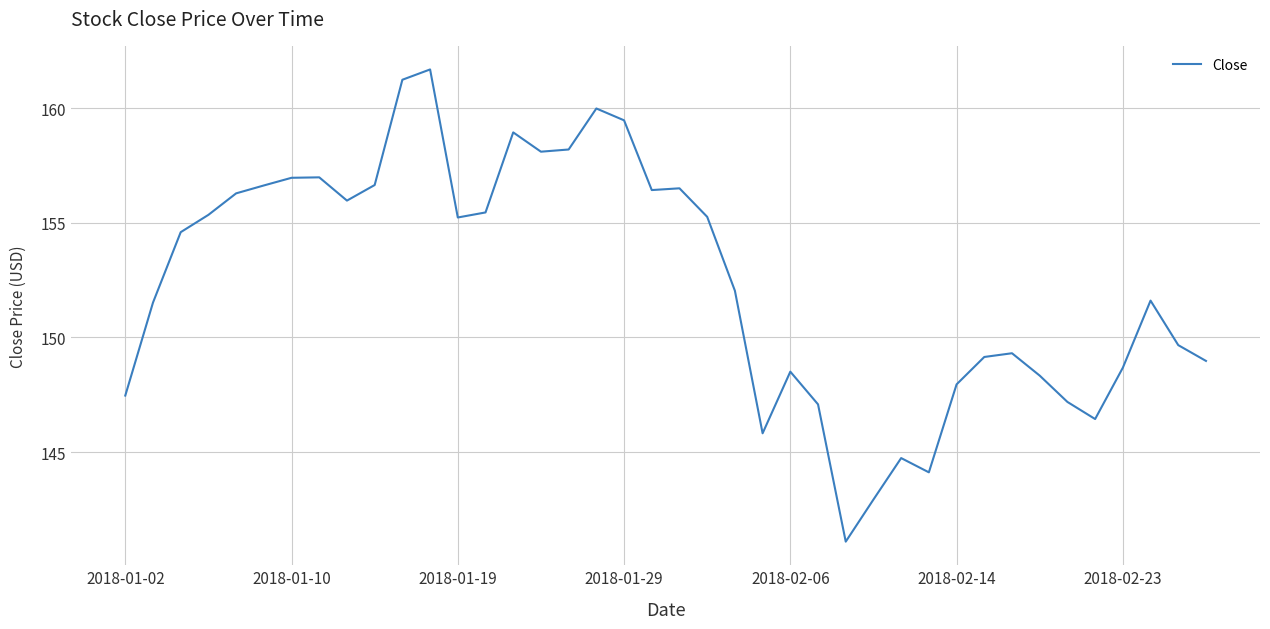

What is the difference between the maximum and minimum values?

20.6